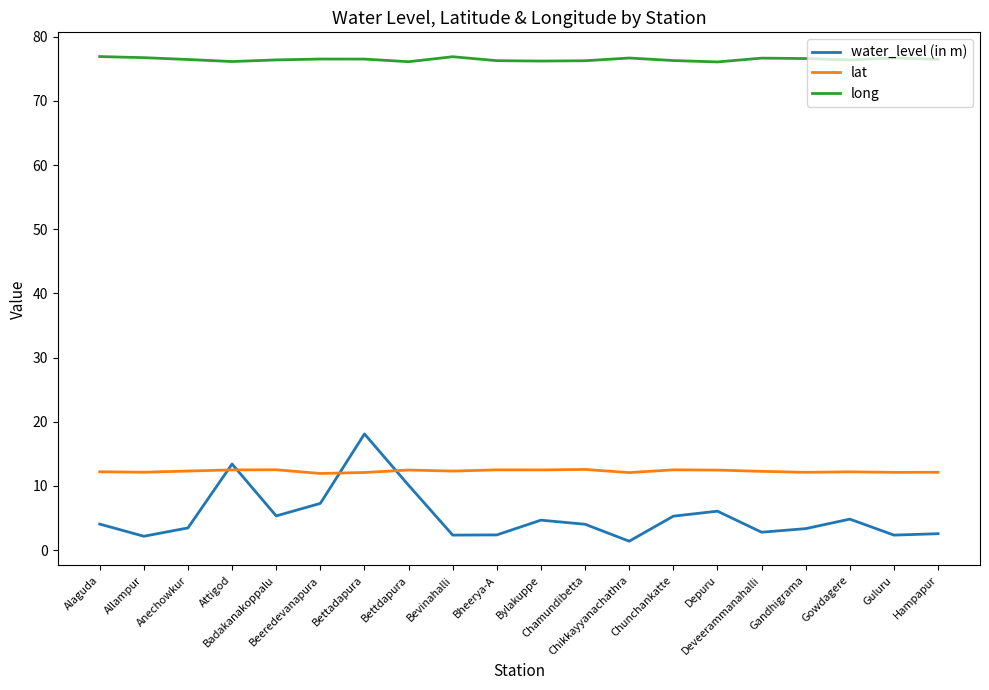

List the series in order of their peak value, highest first.

long, water_level (in m), lat